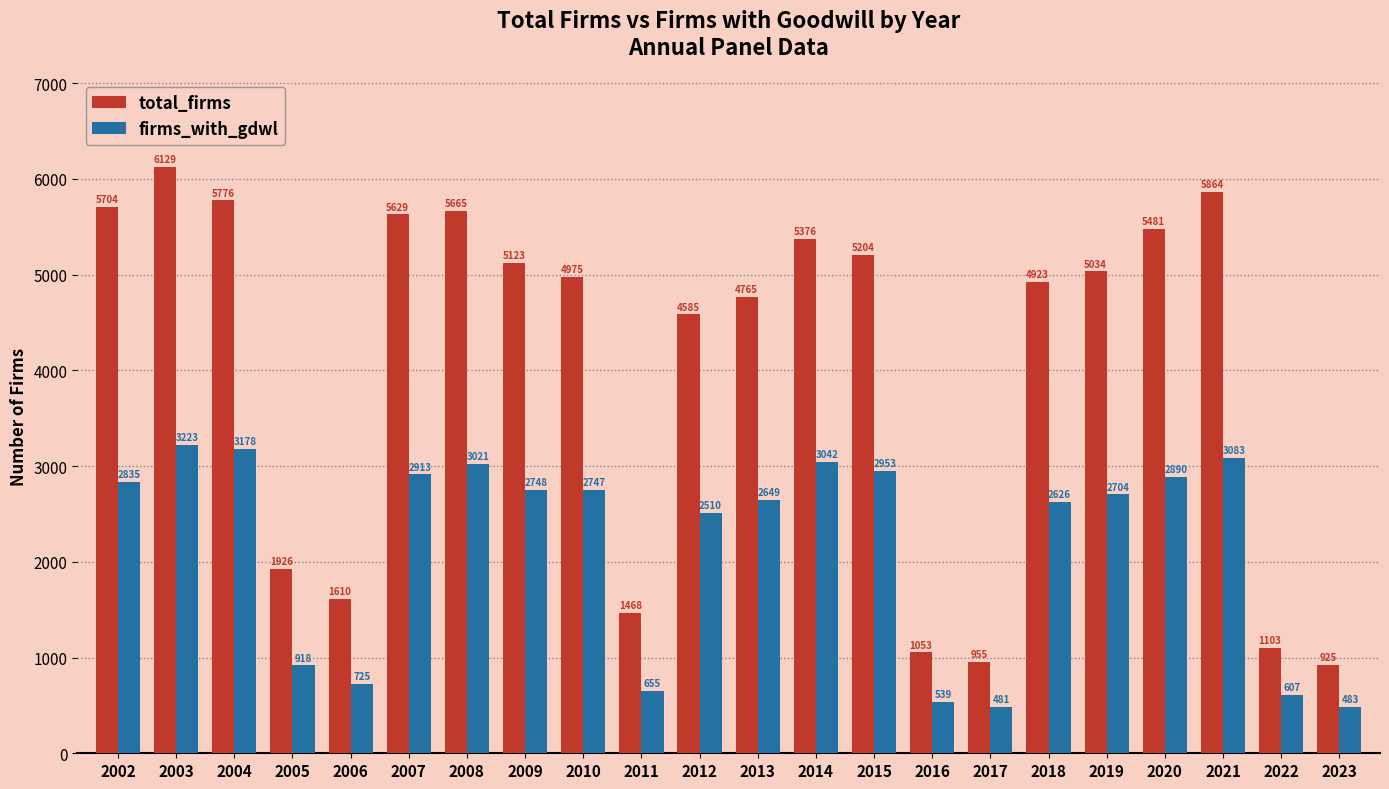

Is it true that firms_with_gdwl equals 658 at 2019?

False